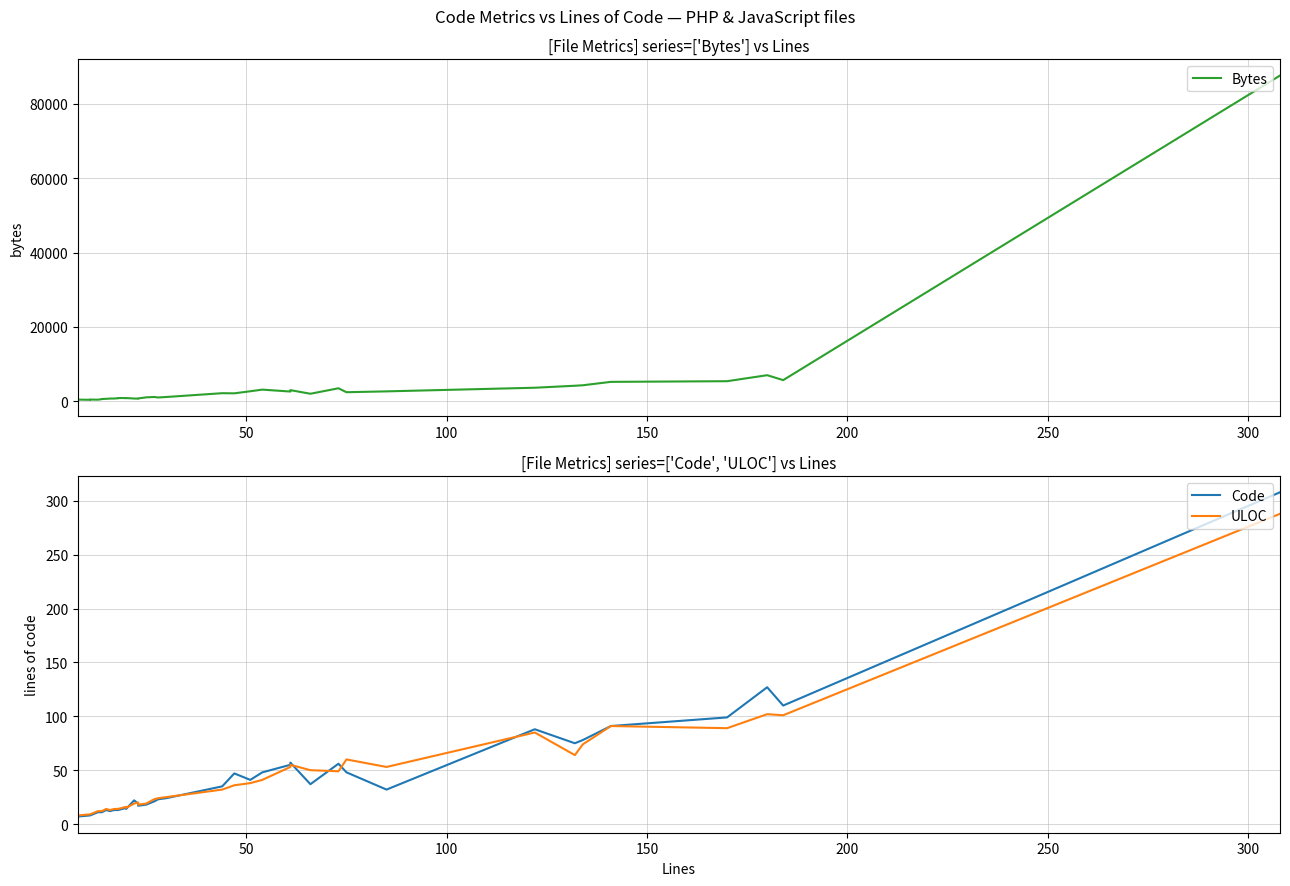

Rank the series by their maximum value, from highest to lowest.

Bytes, Code, ULOC